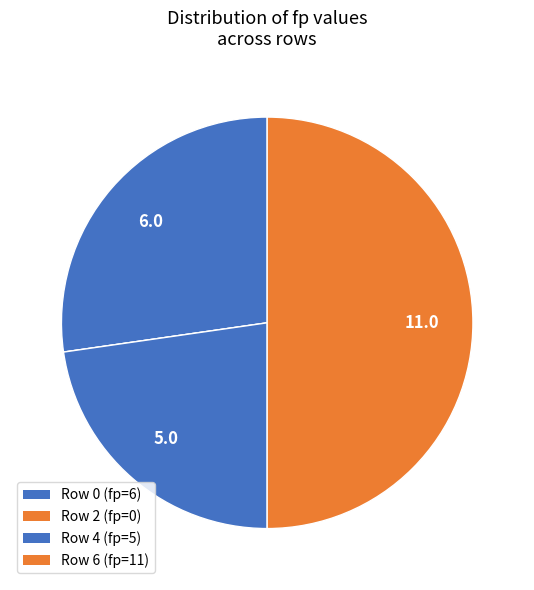

To the nearest percent, what is the average slice percentage?

25%